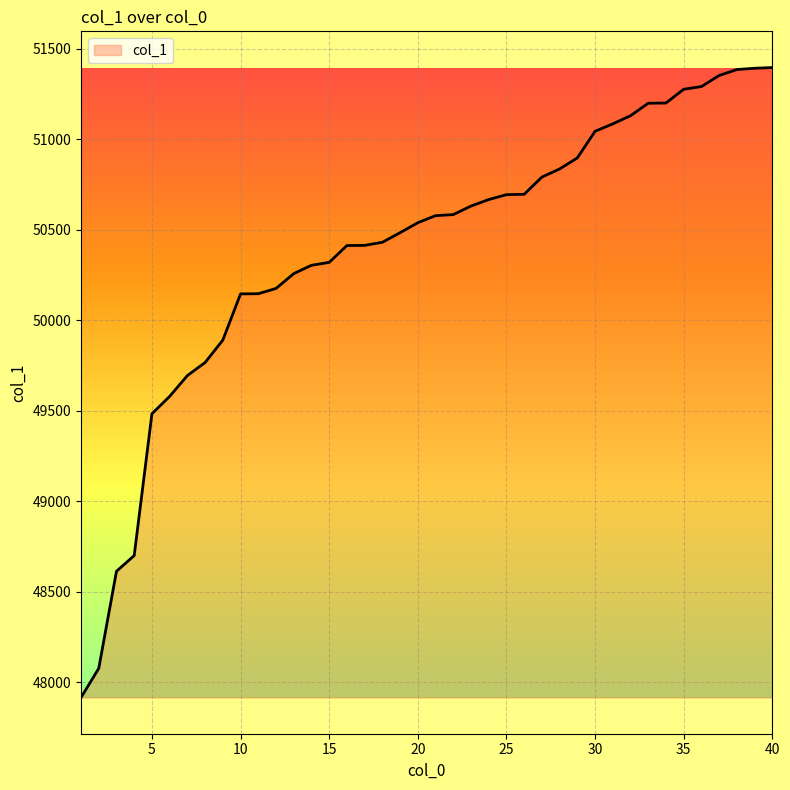

What is the smallest value displayed?

47916